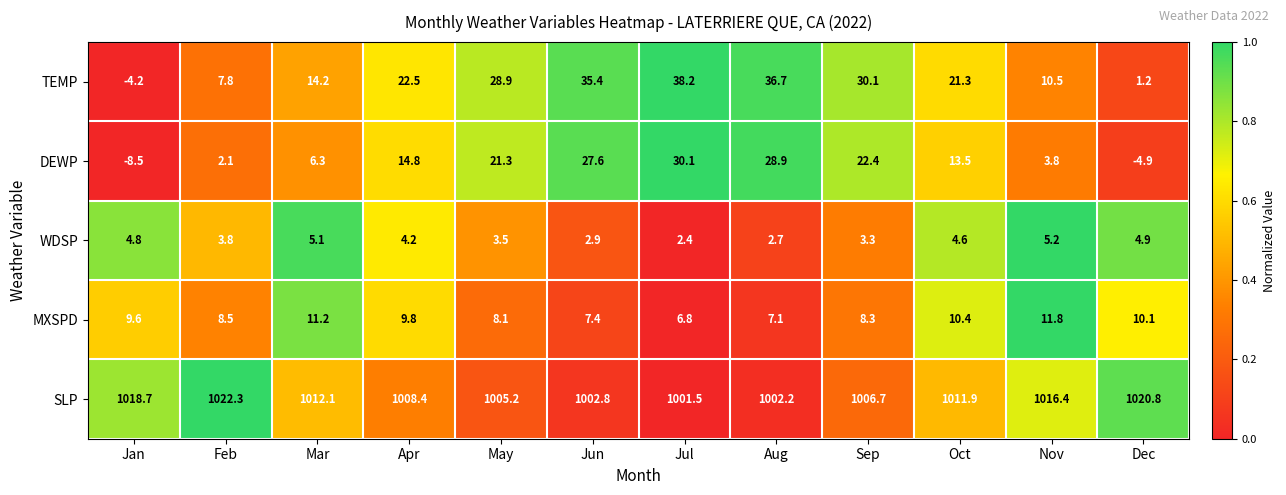

What is the difference between the highest and lowest values at Feb?

1020.2